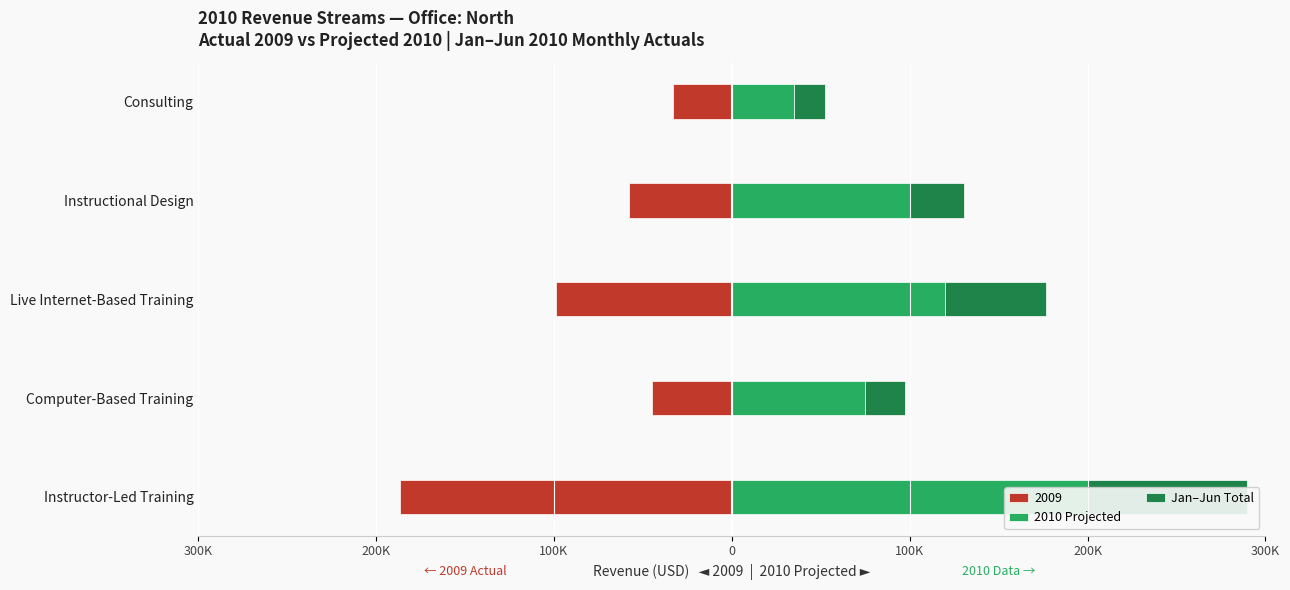

At how many categories does at least one series exceed 131640?

1